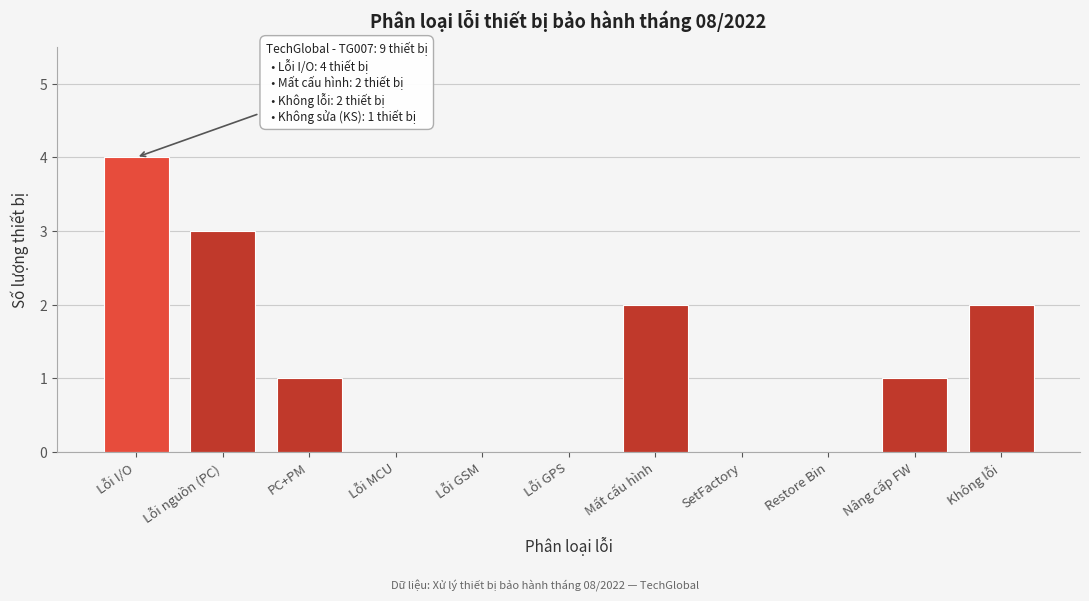

Reading left to right, what are all the values shown in this chart?

Lỗi I/O=4	Lỗi nguồn (PC)=3	PC+PM=1	Lỗi MCU=0	Lỗi GSM=0	Lỗi GPS=0	Mất cấu hình=2	SetFactory=0	Restore Bin=0	Nâng cấp FW=1	Không lỗi=2